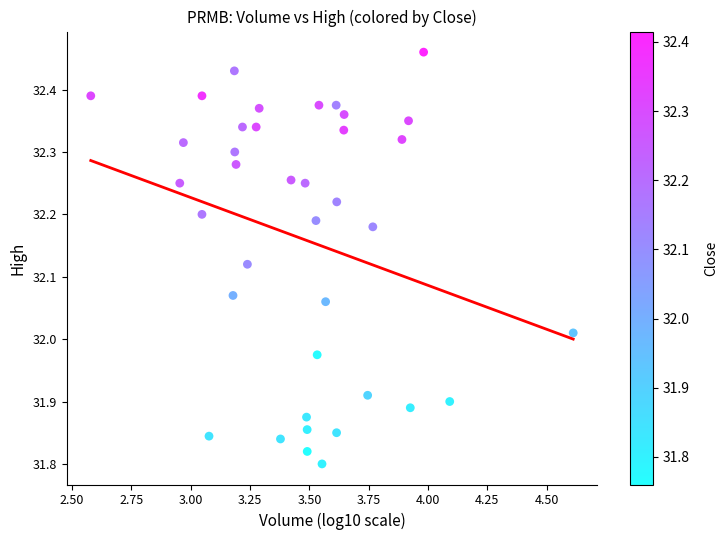

What is the range of X values (max minus min)?

2.0